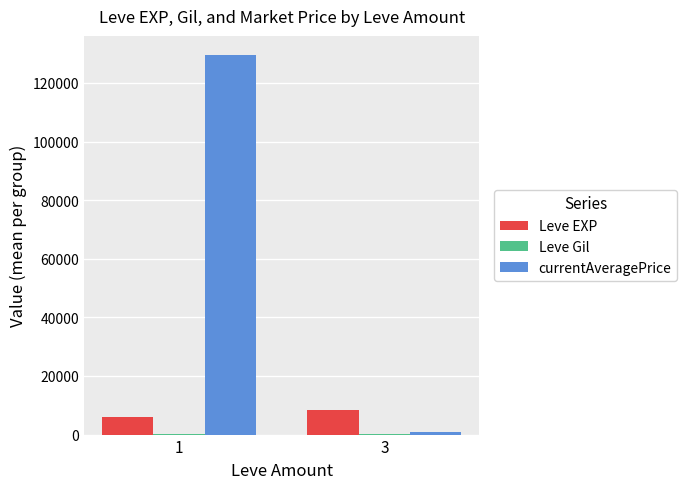

How many data points in currentAveragePrice are above 129587?

1